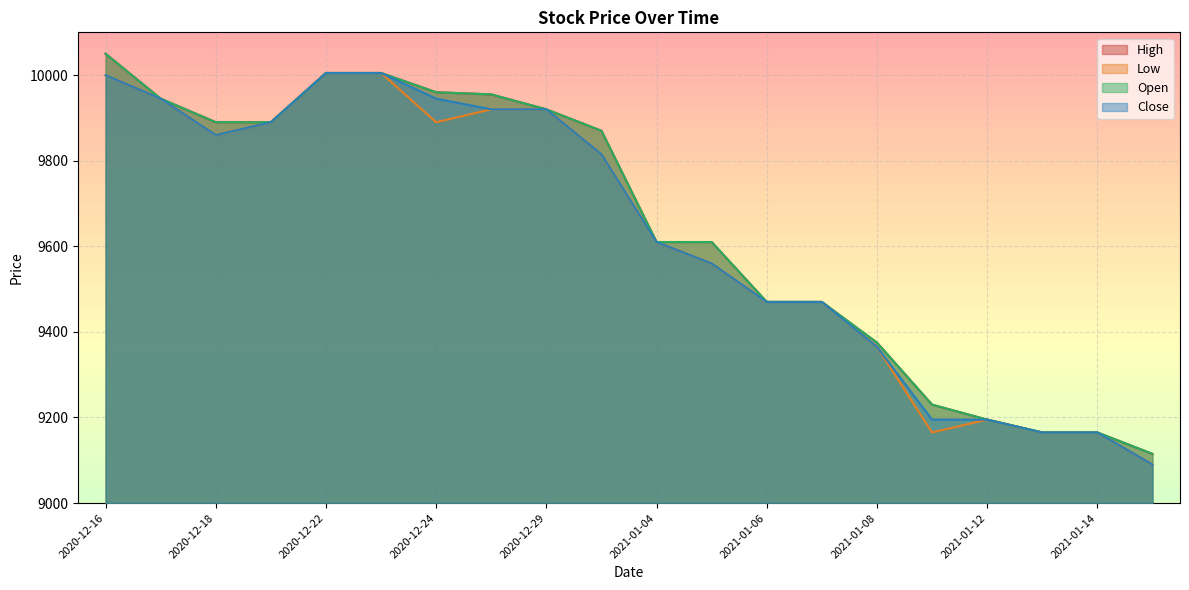

The High series shows 13094 at 2021-01-07. True or false?

False